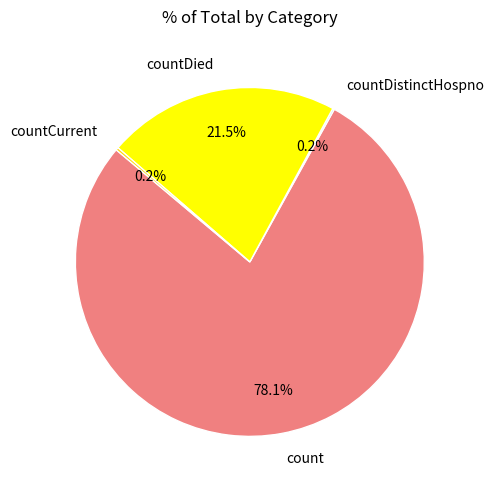

What is the largest slice in the pie chart?

count